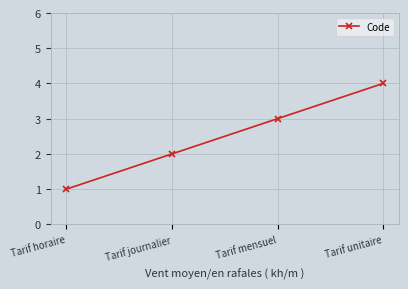

Count the values in the range 2 to 4.

3